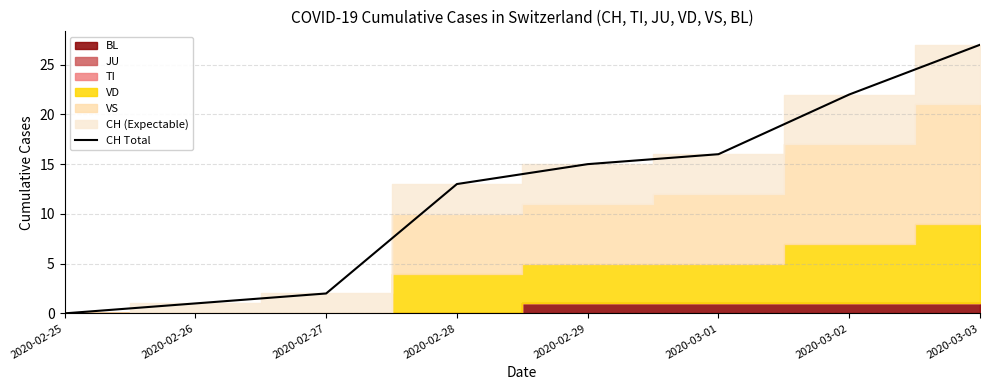

At which label does the data first exceed 15?

2020-03-01